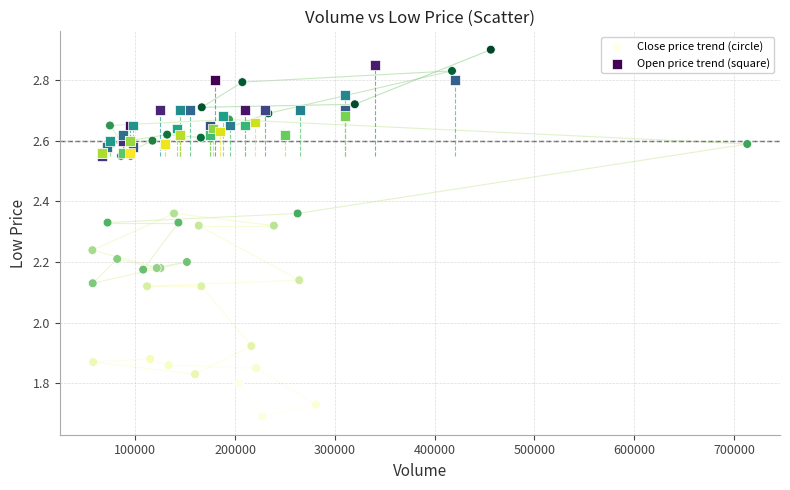

Which series has the widest spread of Y values?

Close price trend (circle)